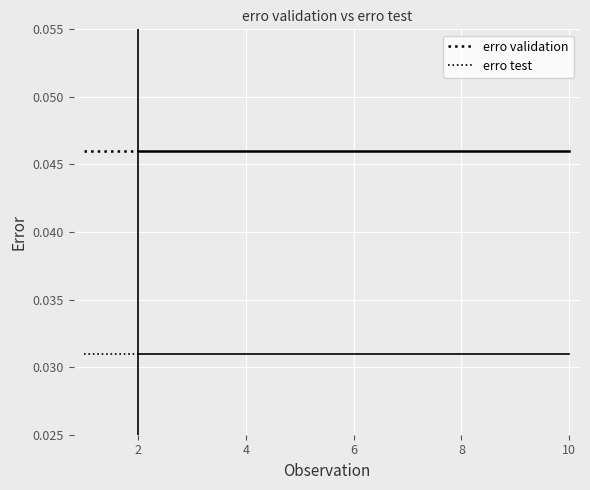

Is it true that erro test equals 0.0 at 2?

True